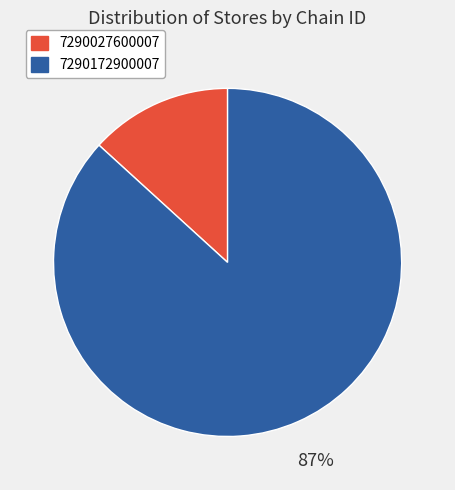

Which has a higher value, 7290027600007 or 7290172900007?

7290172900007